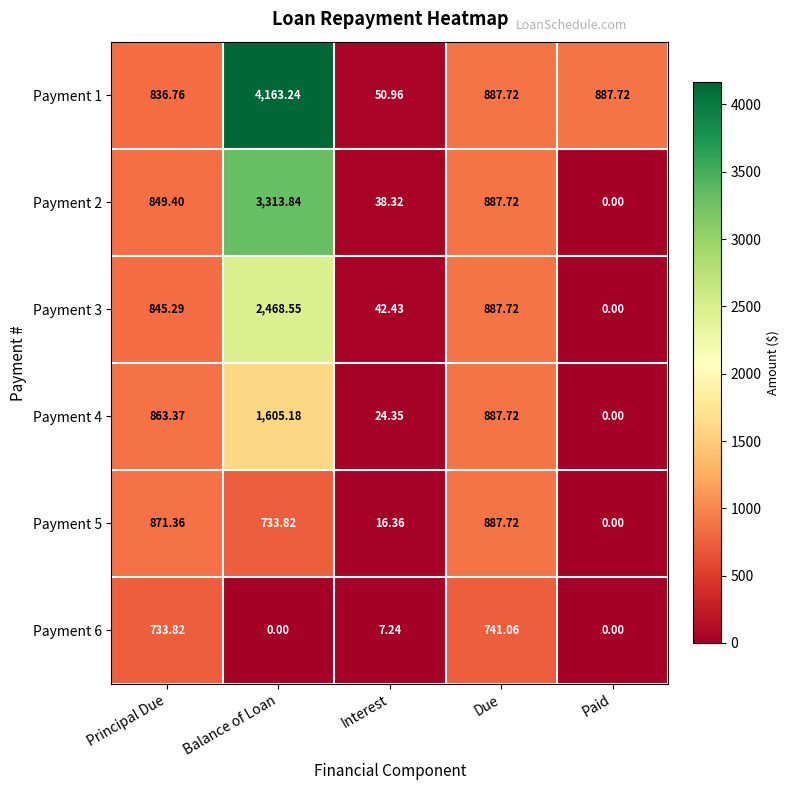

Is the value of Payment 1 at Principal Due greater than the value of Payment 6 at Principal Due?

Yes